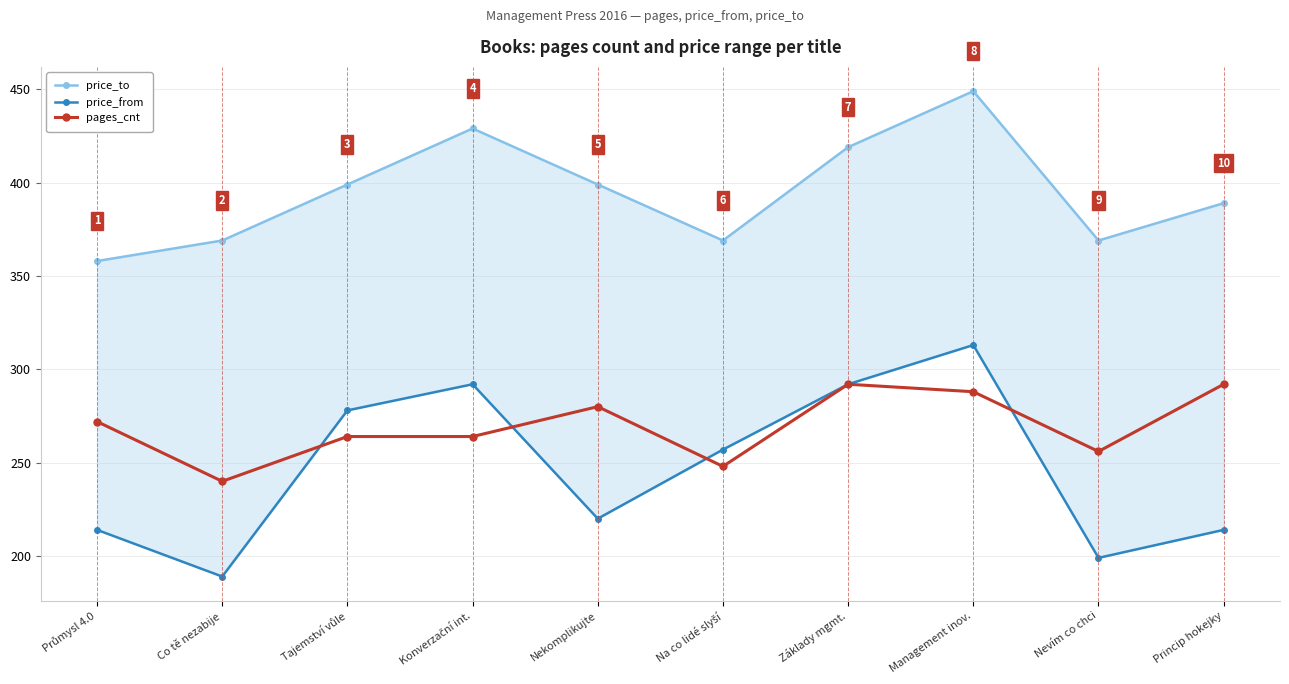

What is the difference between the pages_cnt values at Průmysl 4.0 and Konverzační int.?

8